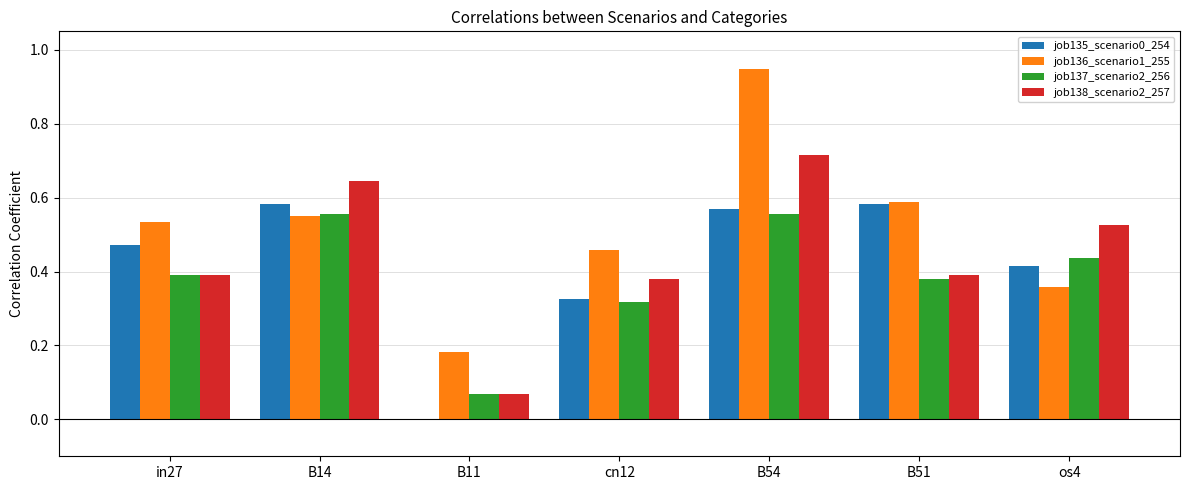

Which series changed the most between B54 and os4?

job136_scenario1_255